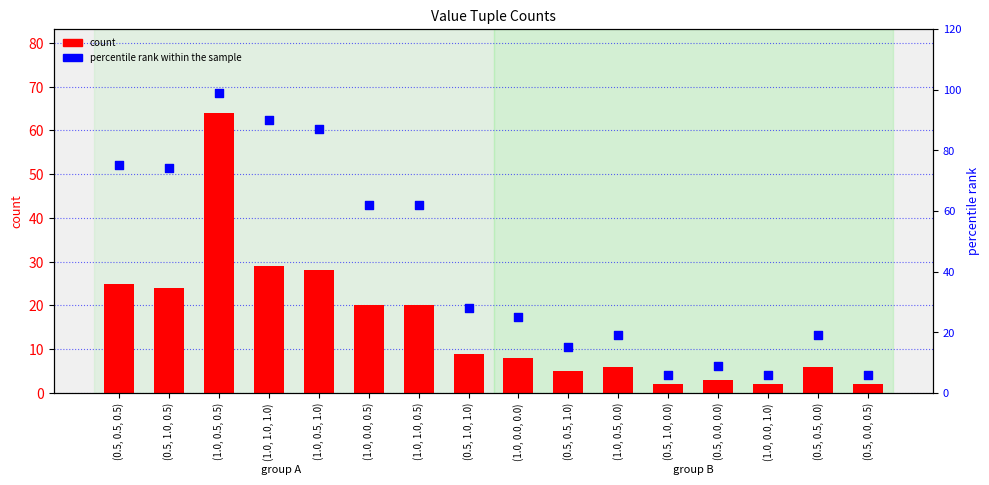

At how many categories does at least one series exceed 59?

7